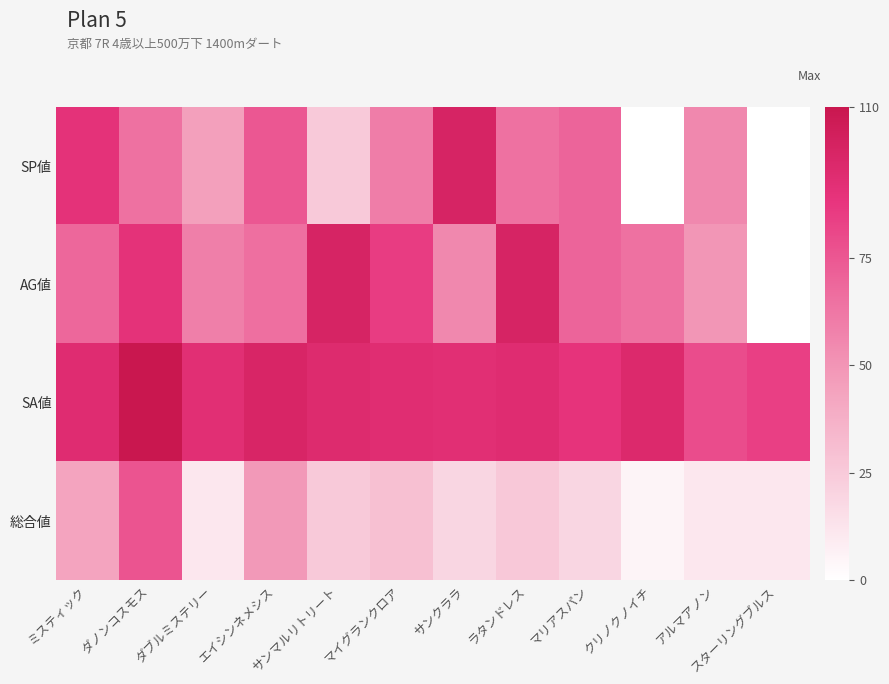

Which category has the highest value across all series?

ダノンコスモス